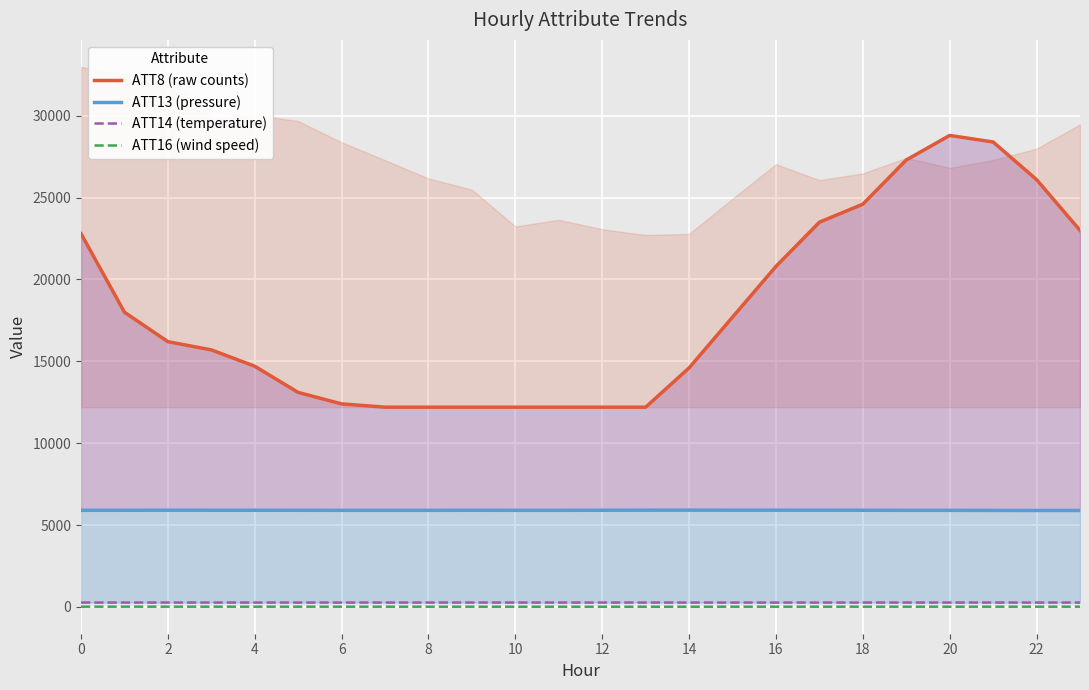

Is this an area chart (filled region under the line)?

No